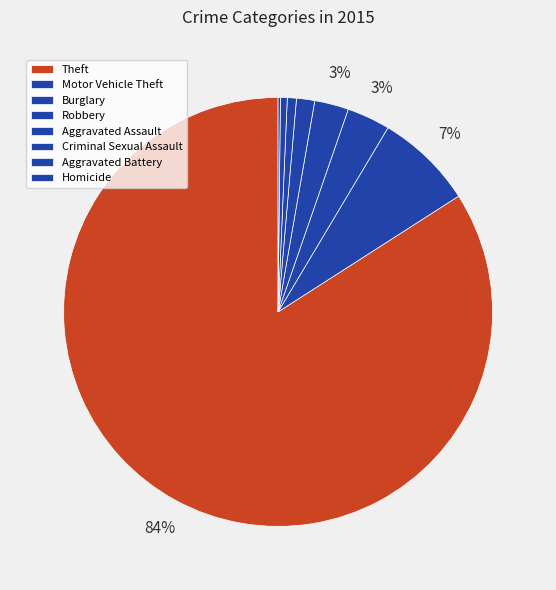

Which has a higher value, Theft or Aggravated Assault?

Theft